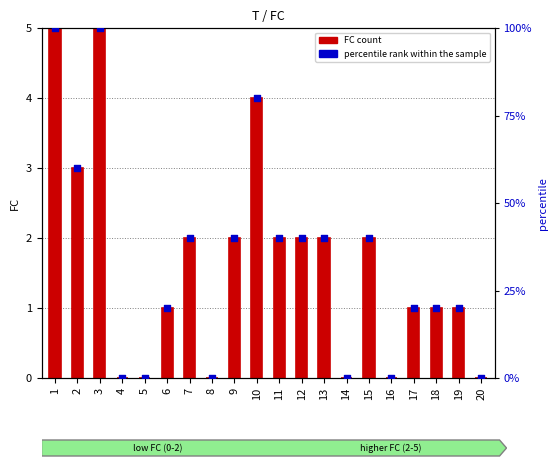

Is the value of FC count at 4 greater than the value of percentile rank within the sample at 7?

No